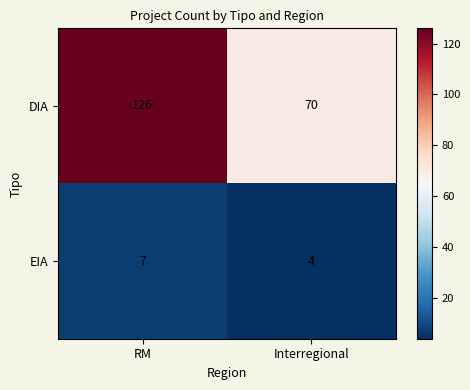

Reading left to right, what are all the values shown in this chart?

DIA: 126	70
EIA: 7	4